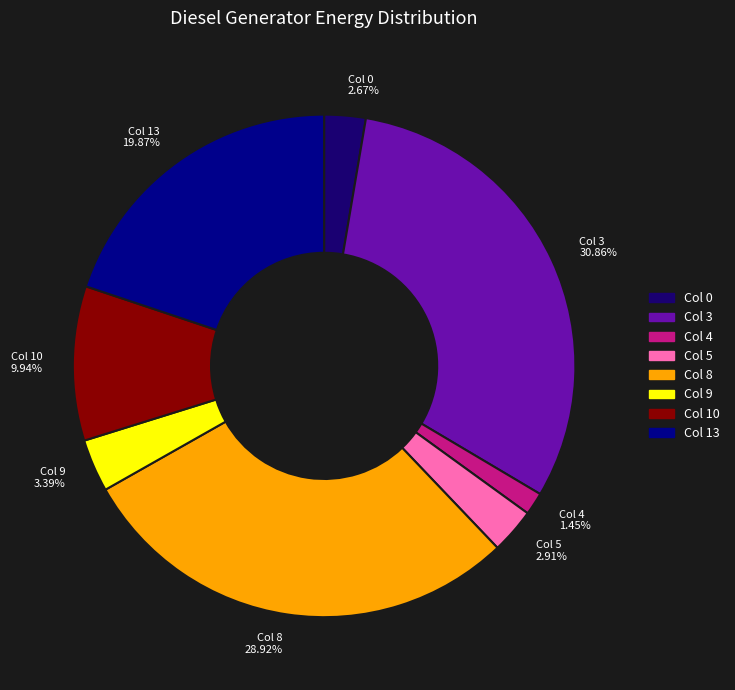

Is there any slice that represents more than half of the pie?

No